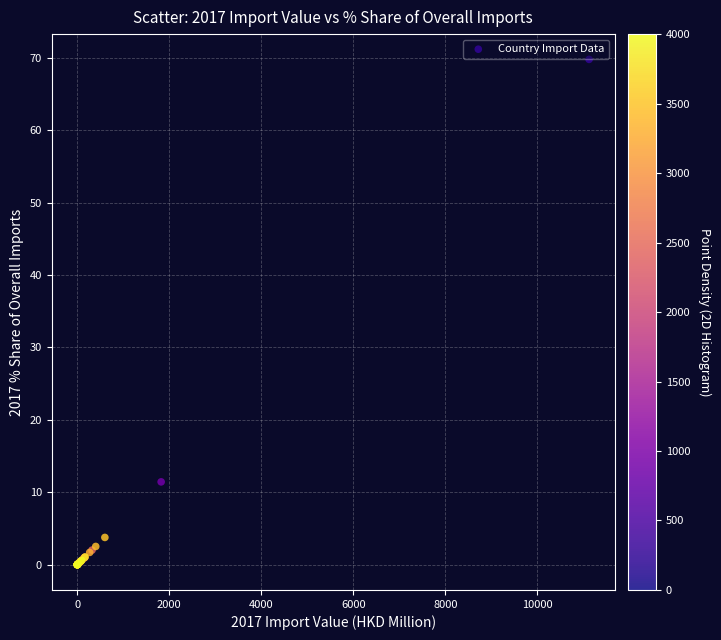

What Y value in the scatter plot is closest to 34?

11.4